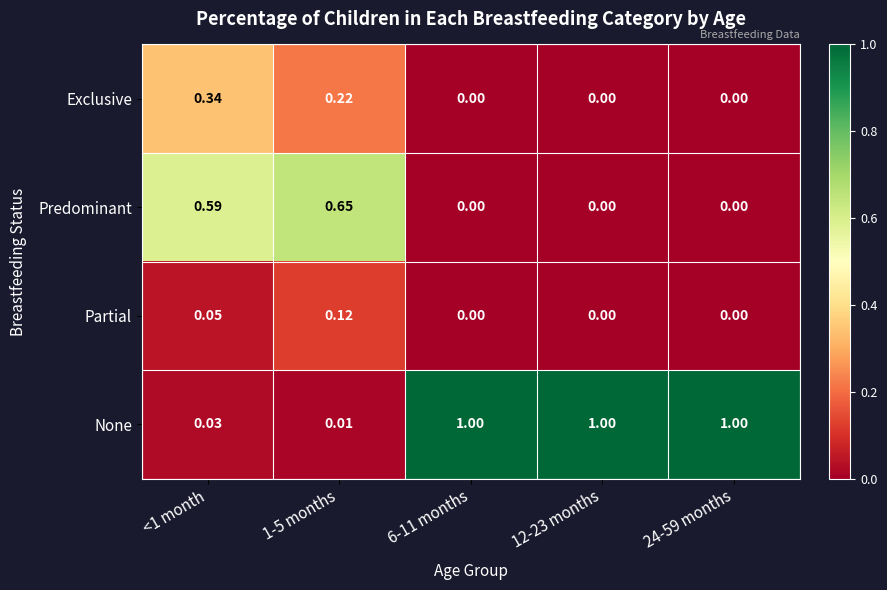

What is the greatest value displayed?

1.0